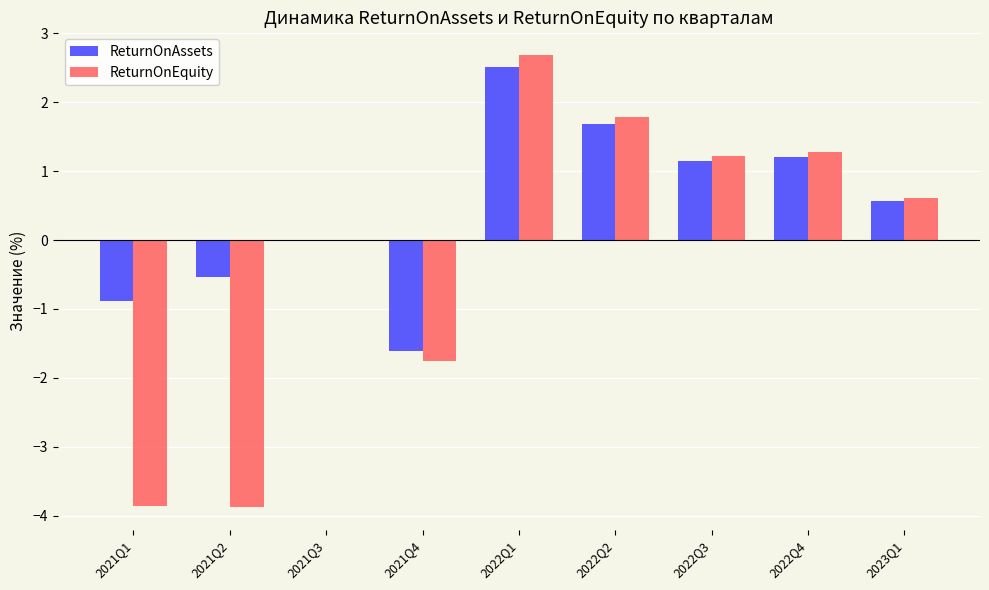

What are all the series names shown in the legend?

ReturnOnAssets, ReturnOnEquity